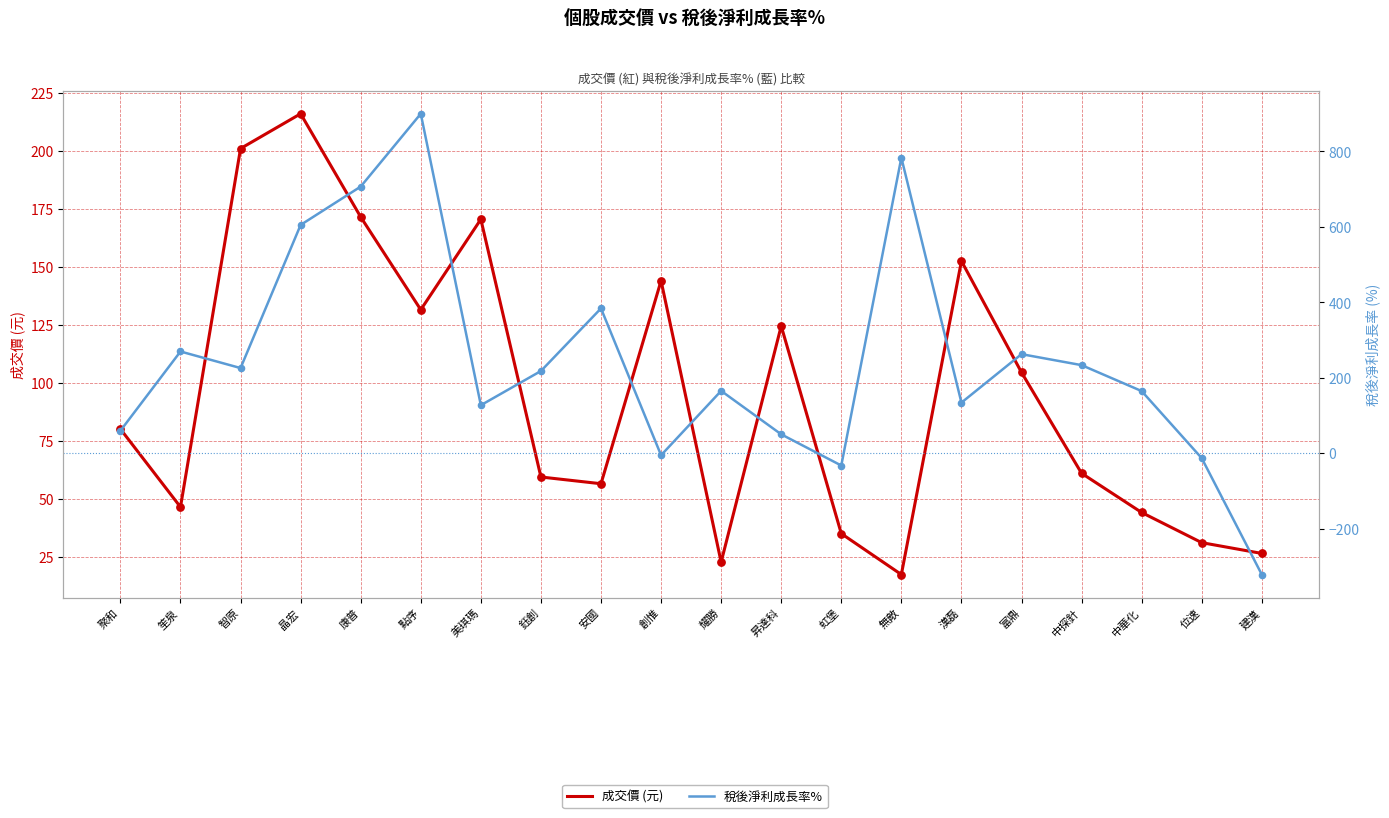

Which series has the largest total across all categories?

稅後淨利成長率%